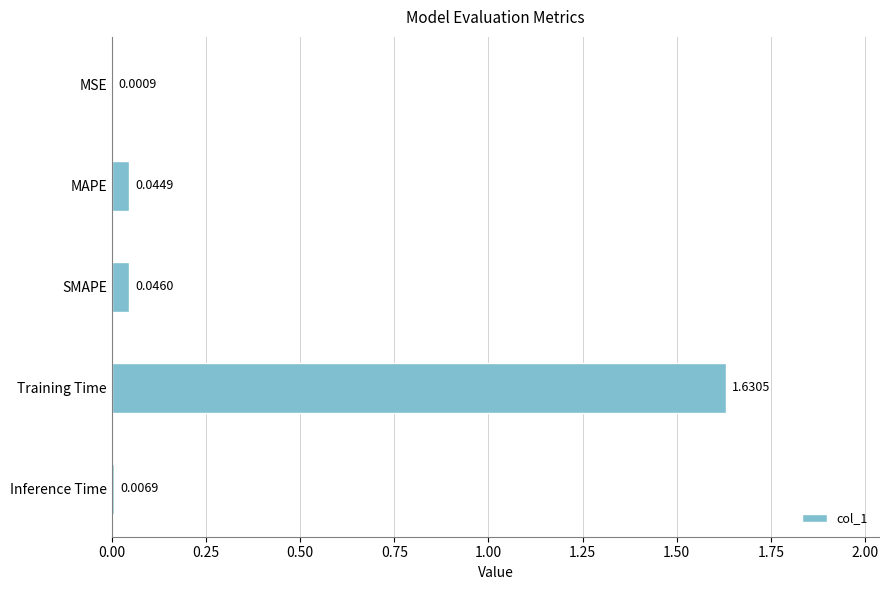

Which has a higher value, MSE or MAPE?

MAPE